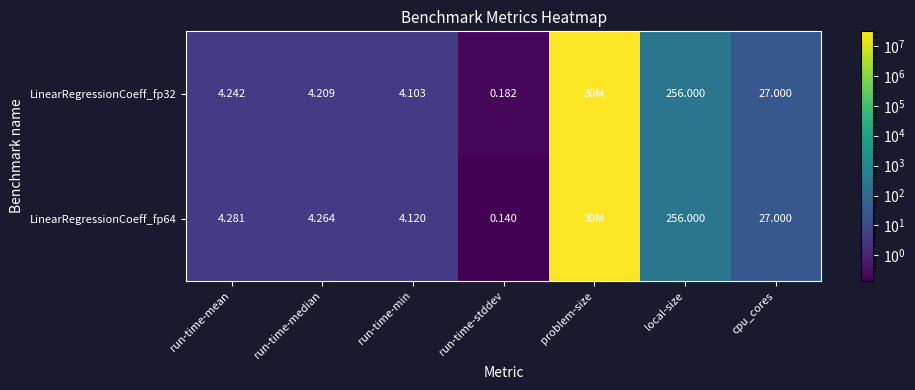

At how many categories does at least one series exceed 5237314?

1